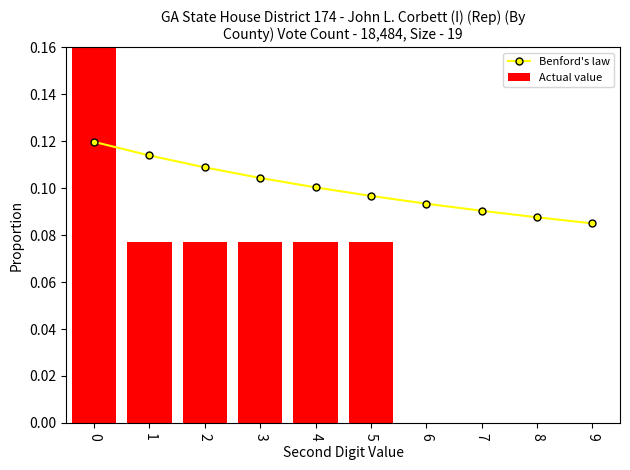

At 6, list the series in order from smallest to largest.

Actual value, Benford's law